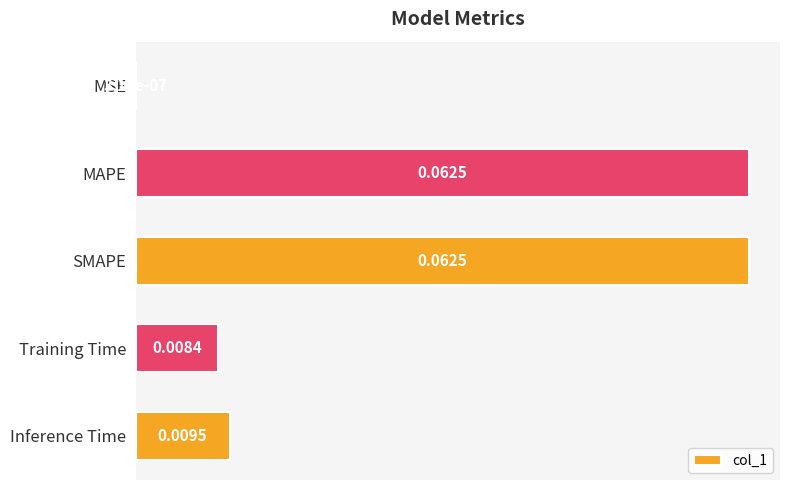

Where is the data nearest to the value 0?

MSE